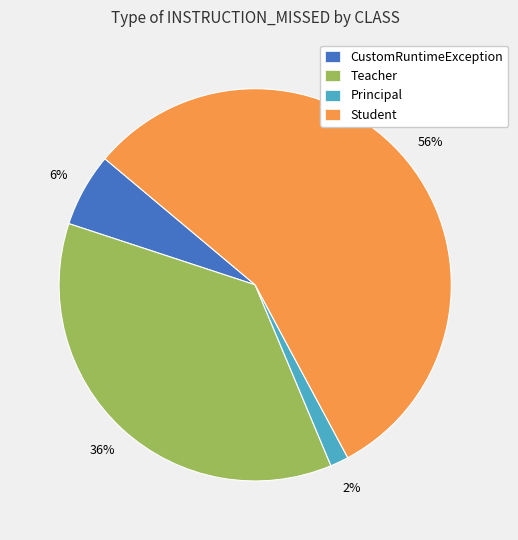

To the nearest percent, what is the combined percentage of Student and Principal?

58%